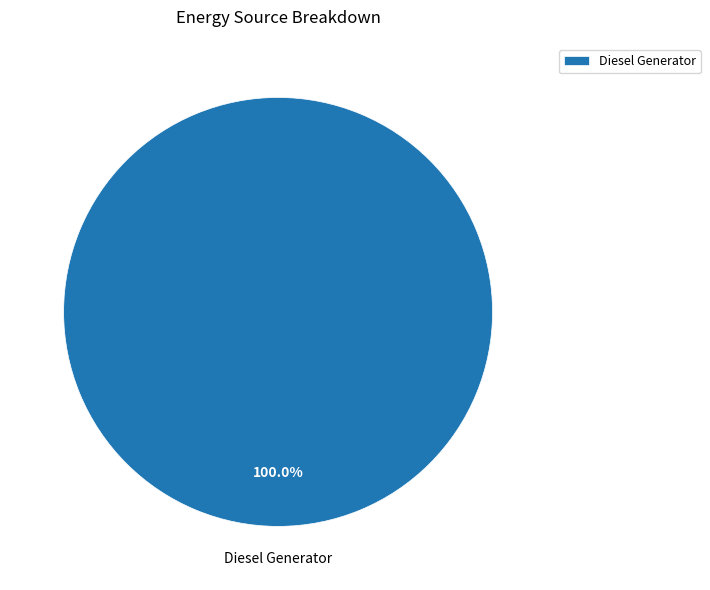

Rank the categories by value from lowest to highest.

Diesel Generator